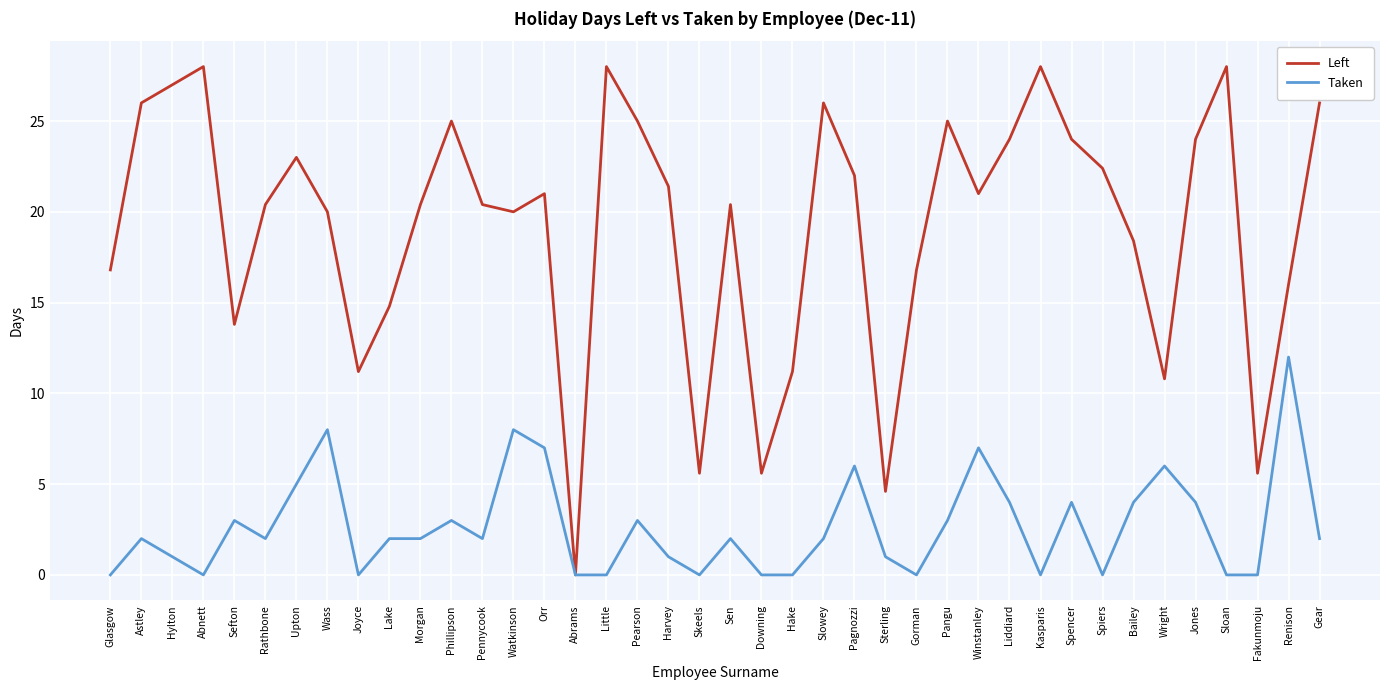

Where is the first local maximum for Taken?

Astley